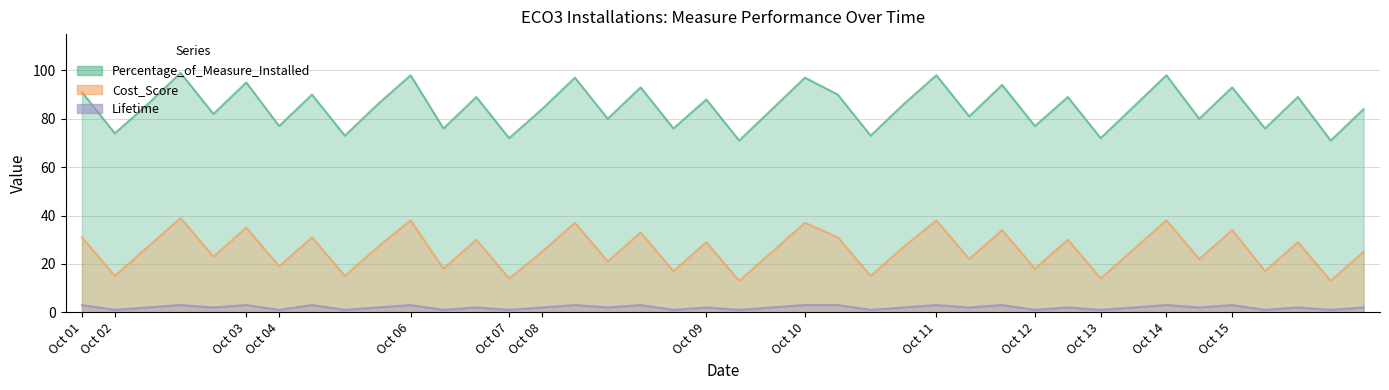

True or false: Lifetime has a value of 3 at Oct 03.

True